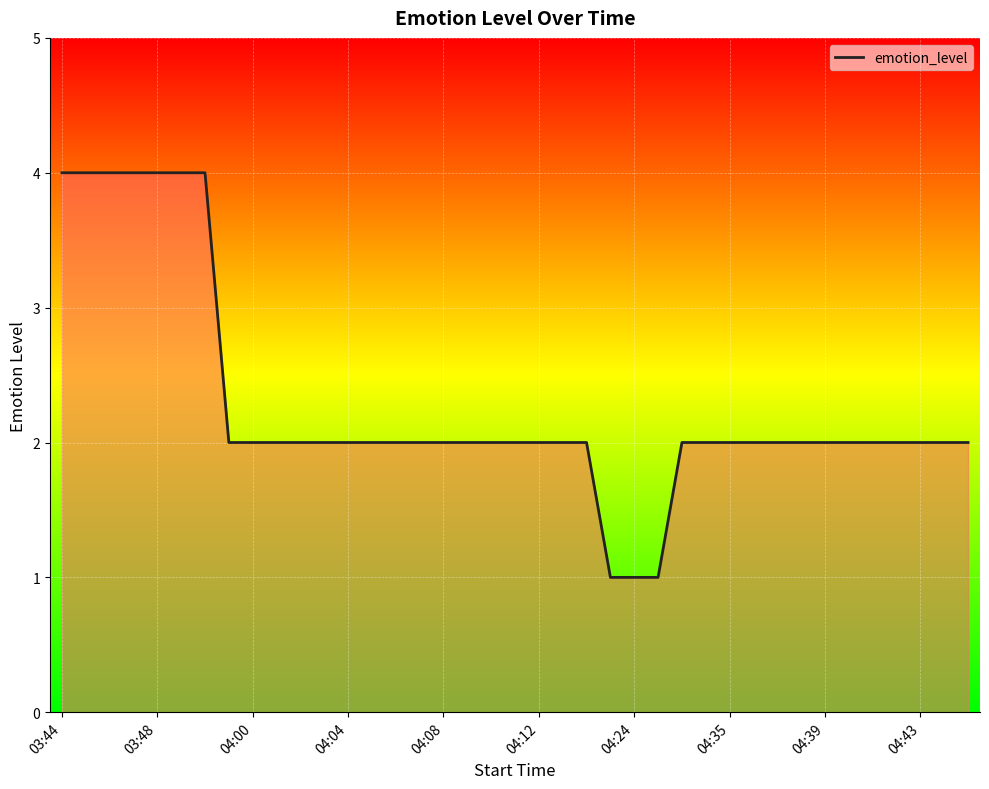

What is the smallest value displayed?

1